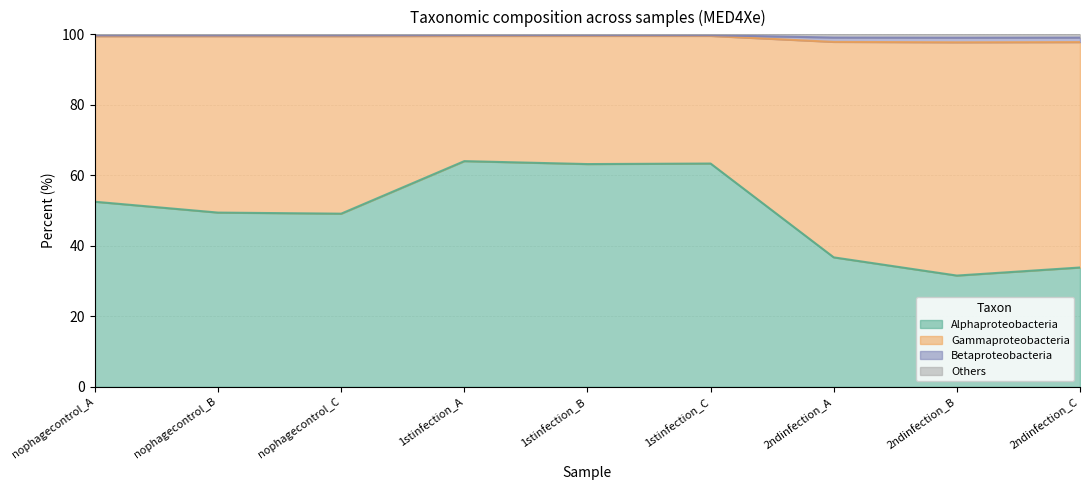

True or false: Others has more than 0 points higher than both neighbors.

True